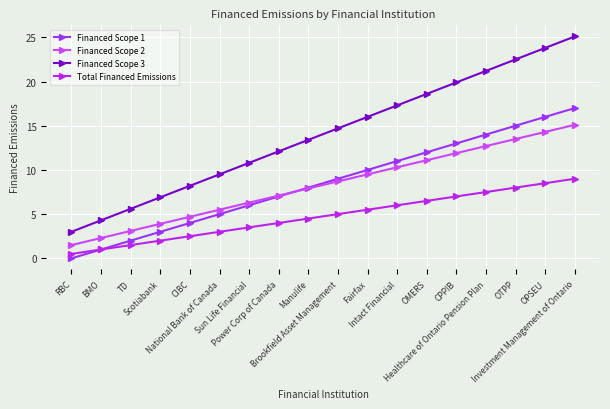

Which series has the largest total across all categories?

Financed Scope 3